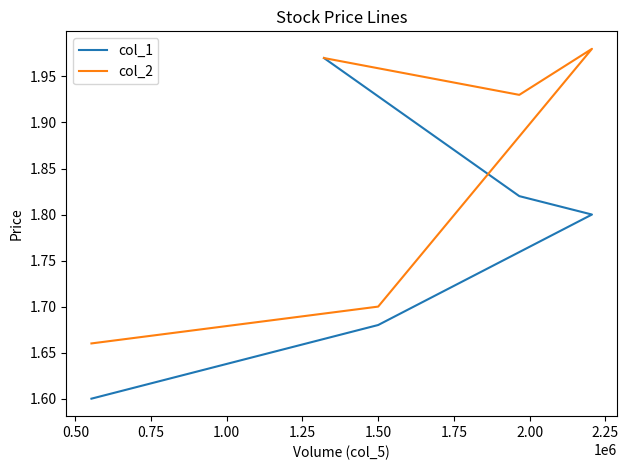

Count the number of categories in the chart.

5